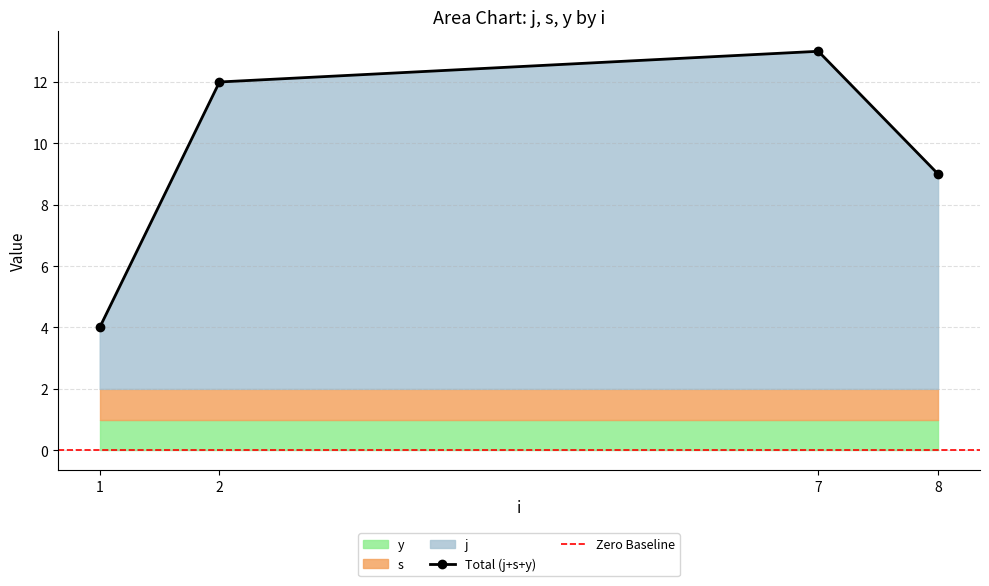

Where is Total (j+s+y) nearest to the value 8?

8